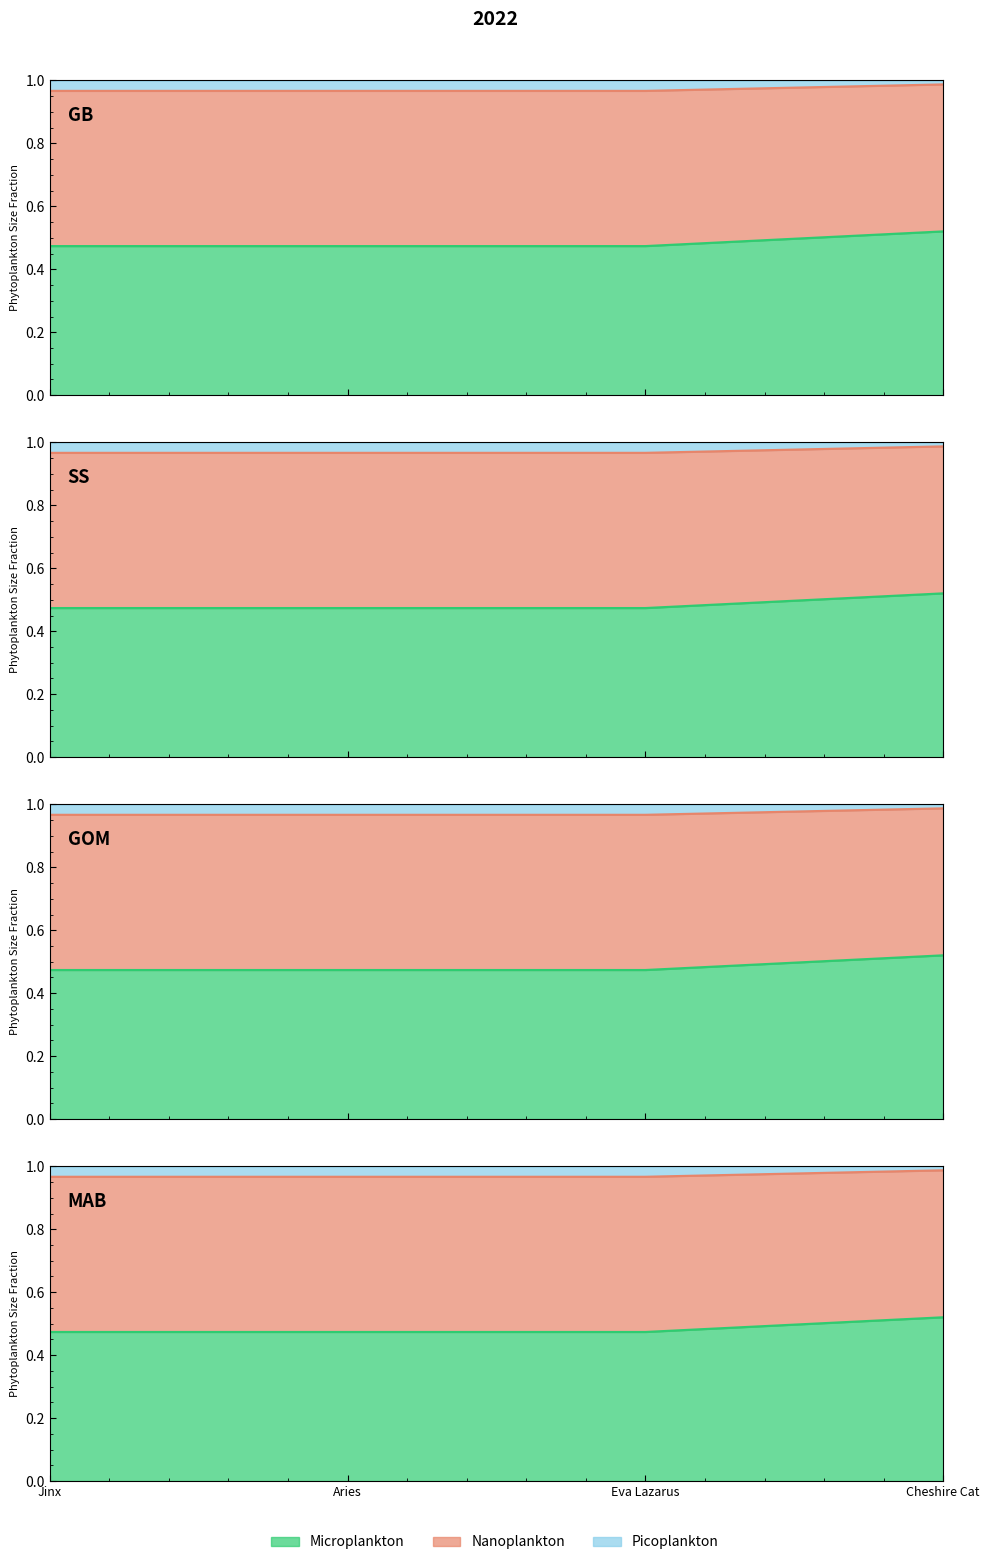

True or false: songid has more than 0 points higher than both neighbors.

False